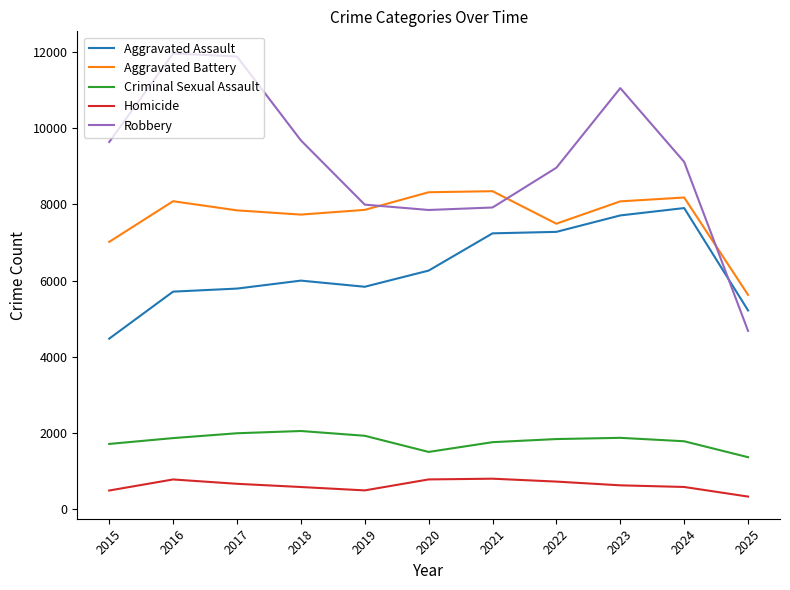

The Criminal Sexual Assault series shows 697 at 2016. True or false?

False